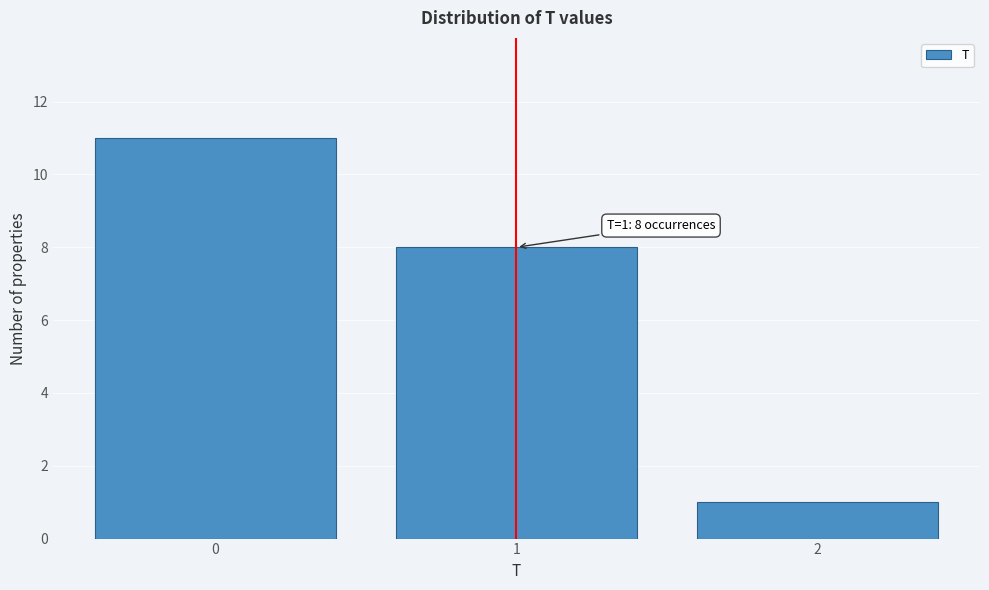

Over which range of the x-axis is the bar tallest?

-0.5 to 0.5